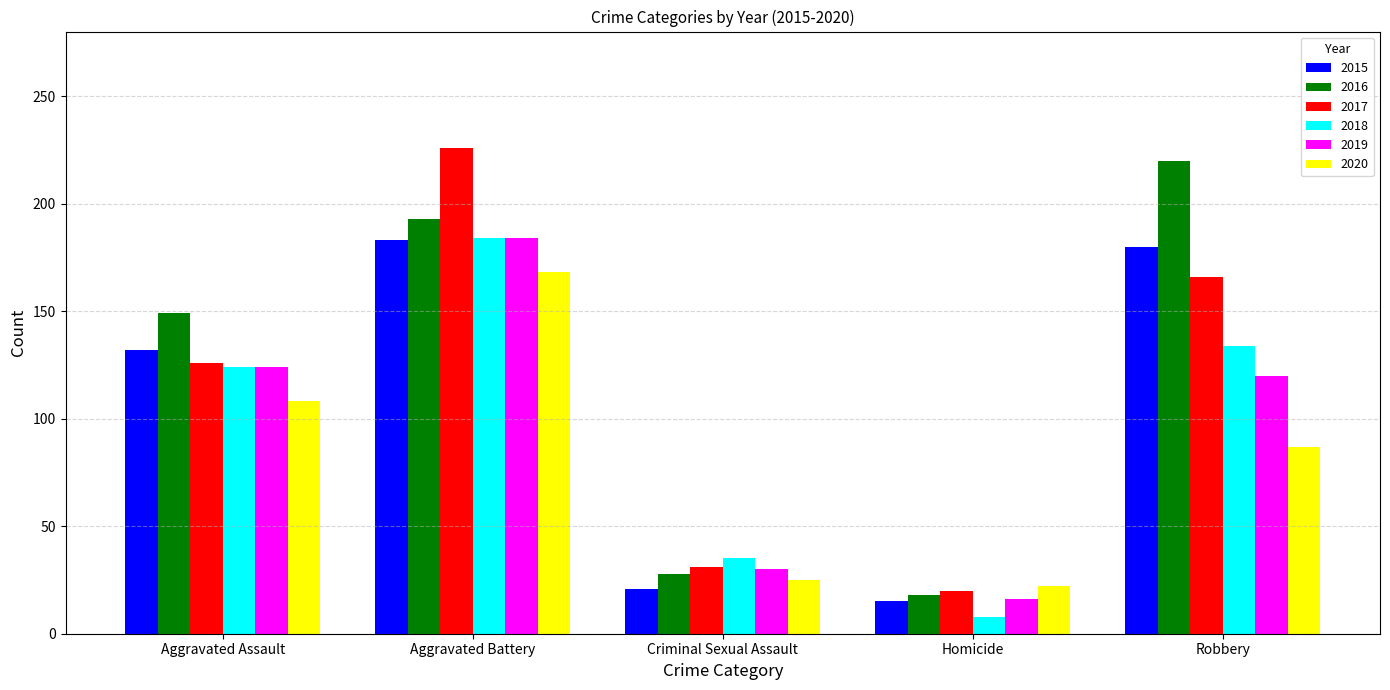

List the labels in order of 2016 value, largest first.

Robbery, Aggravated Battery, Aggravated Assault, Criminal Sexual Assault, Homicide